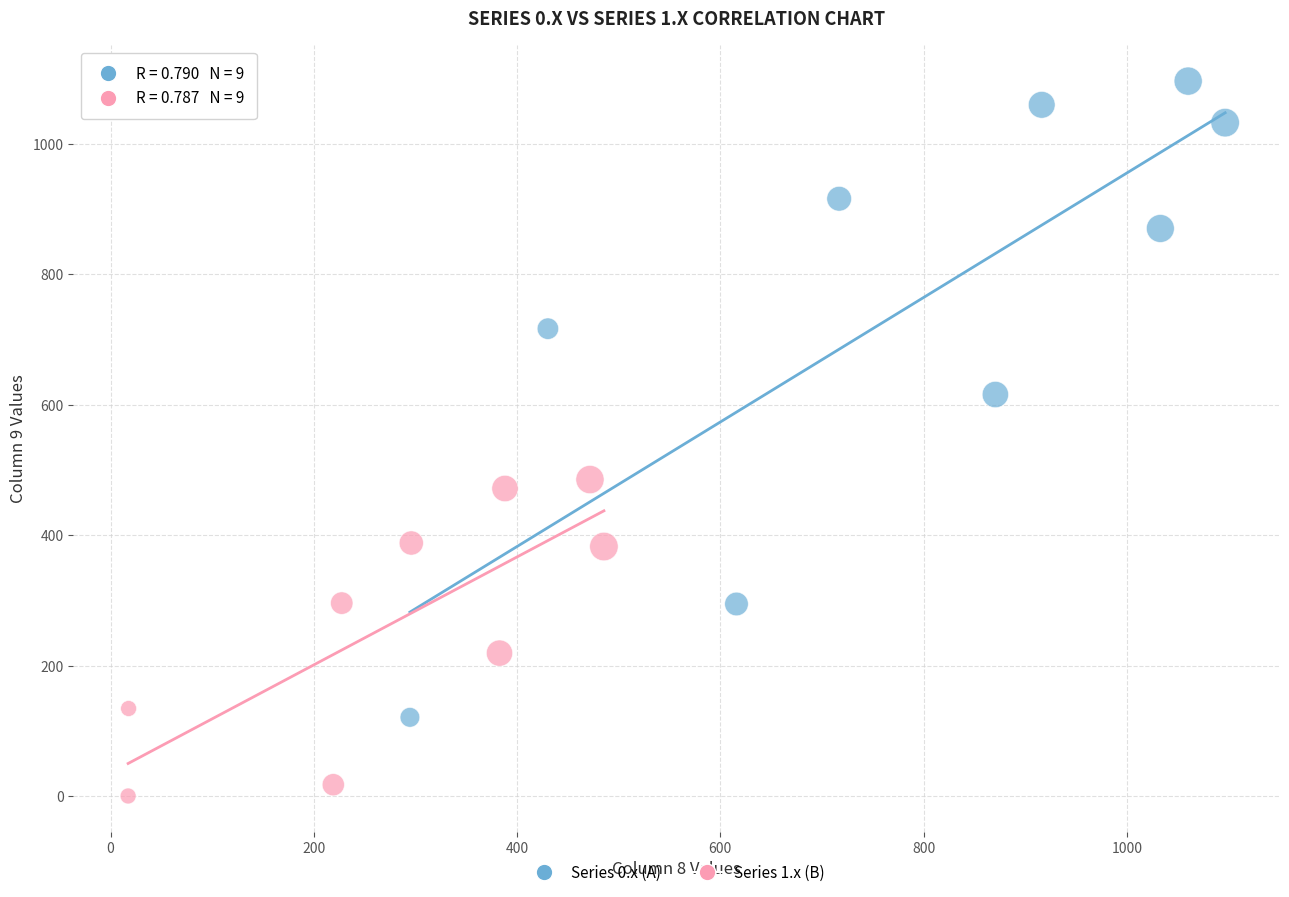

Which series reaches the maximum Y coordinate?

Series 0.x (A)